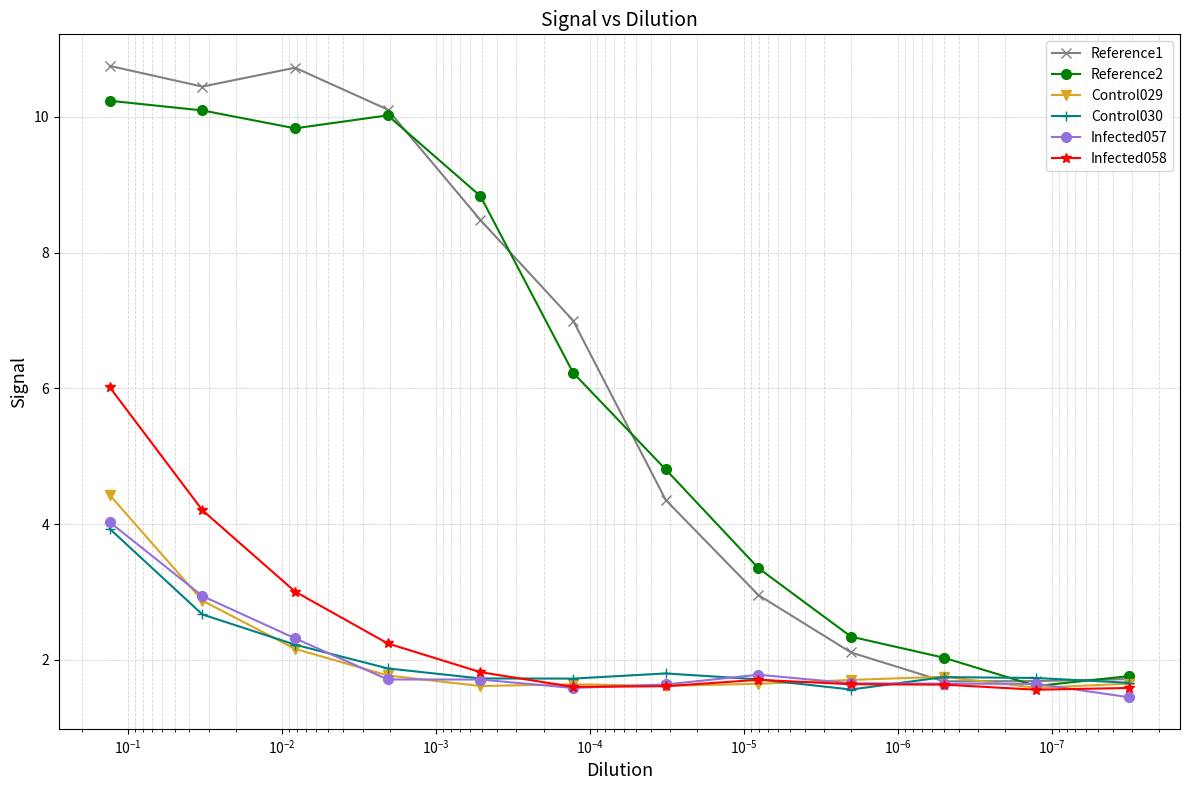

Is the value of Control030 at $\mathdefault{10^{-3}}$ greater than the value of Infected057 at $\mathdefault{10^{-5}}$?

Yes